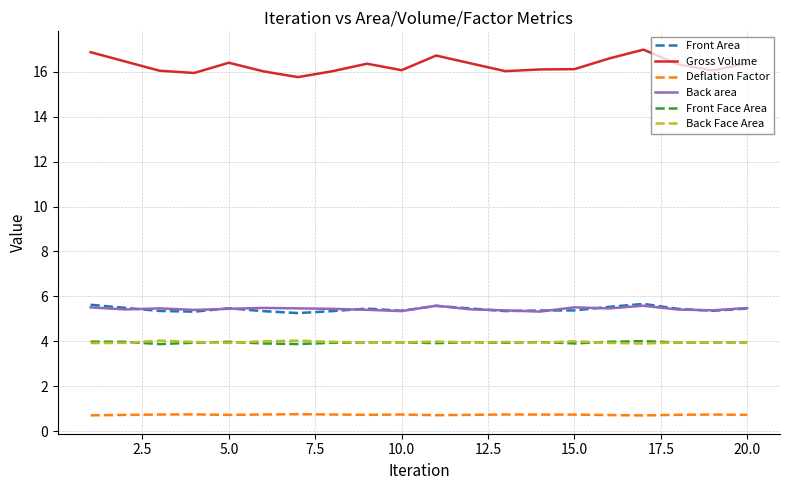

What is the difference between the maximum and minimum values in the Back area series?

0.3